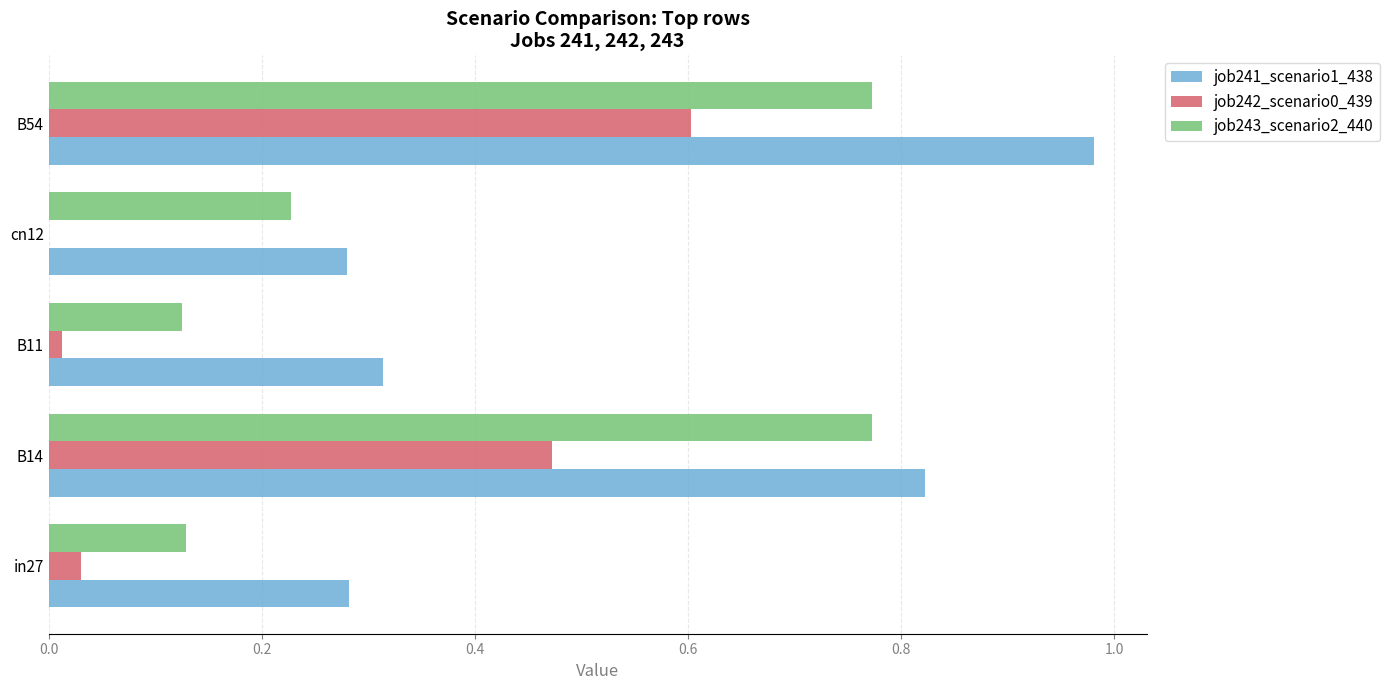

Between B14 and B54, which series saw the biggest shift?

job241_scenario1_438